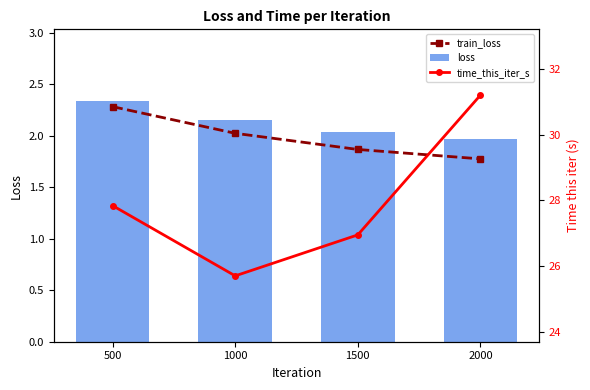

At which label does time_this_iter_s first exceed 27?

500